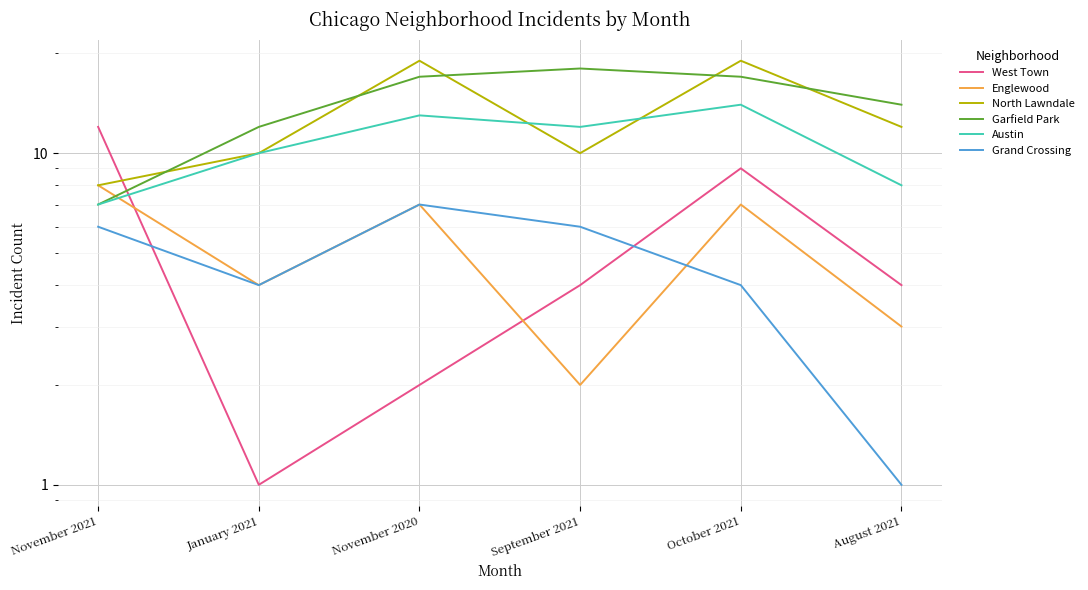

At which label is Garfield Park closest to 12?

January 2021